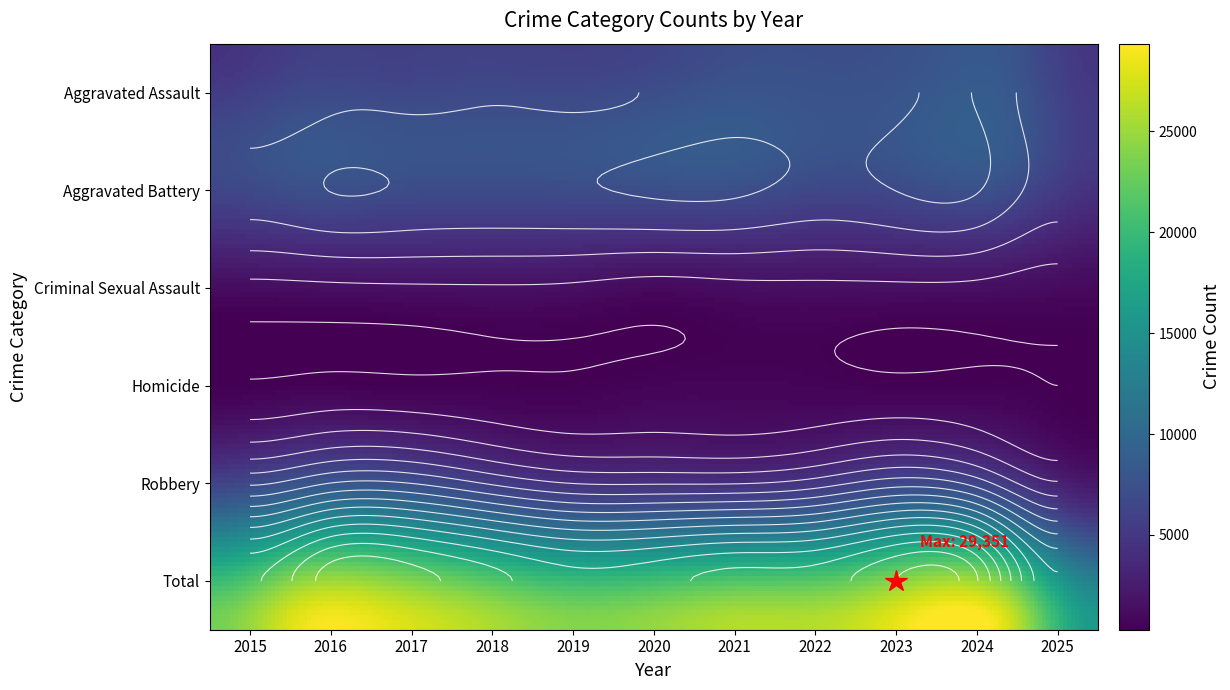

Which series has the widest spread of values?

Total